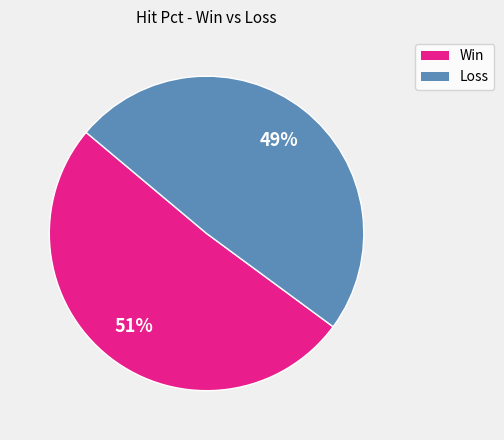

To the nearest percent, what is the average slice percentage?

50%